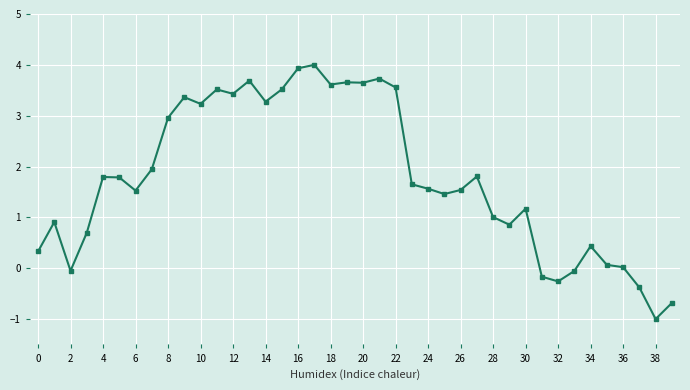

What is the value of the 13th point from the left?

3.4